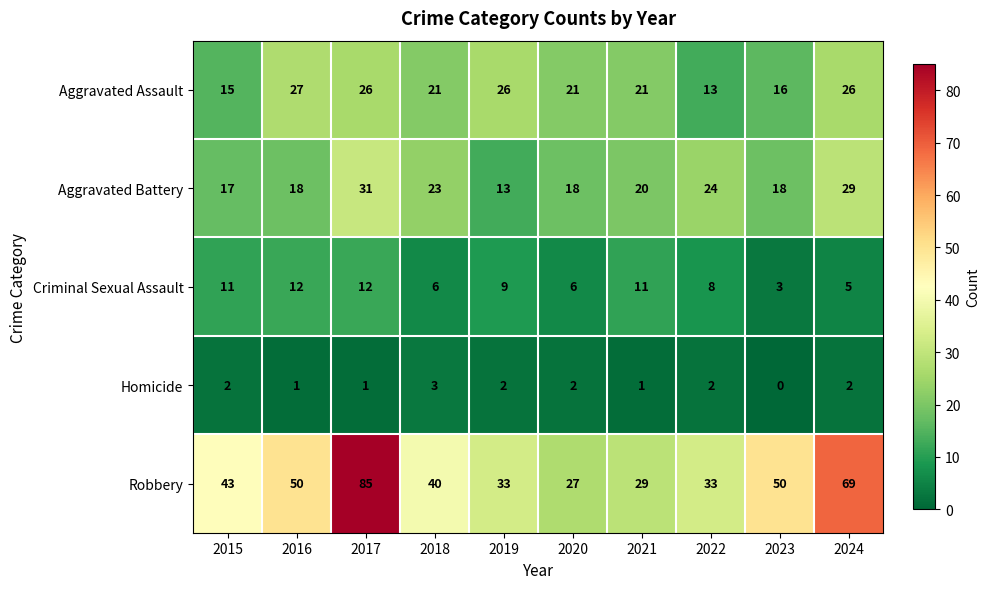

Rank the series at 2016 from highest to lowest value.

Robbery, Aggravated Assault, Aggravated Battery, Criminal Sexual Assault, Homicide